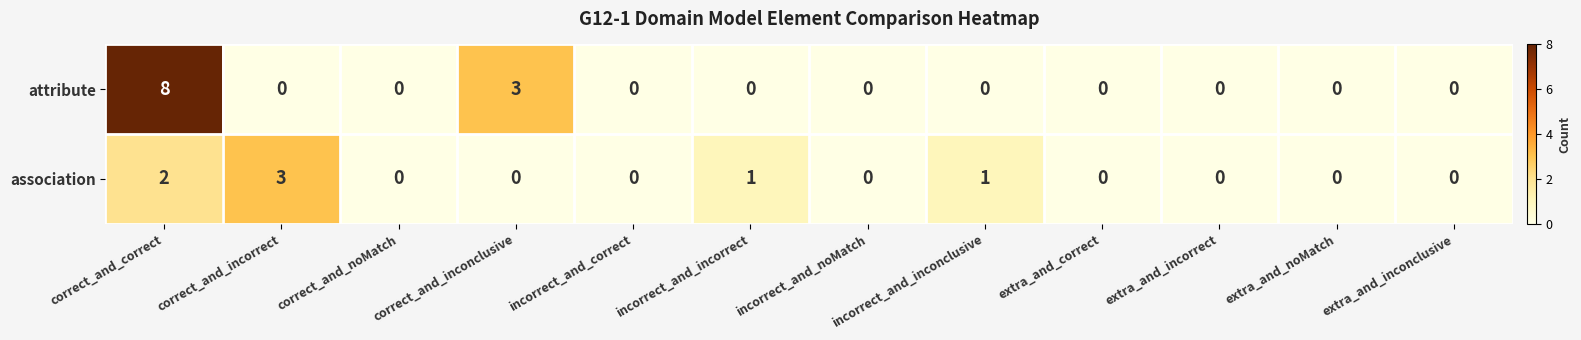

Which series has the largest range (max minus min)?

attribute